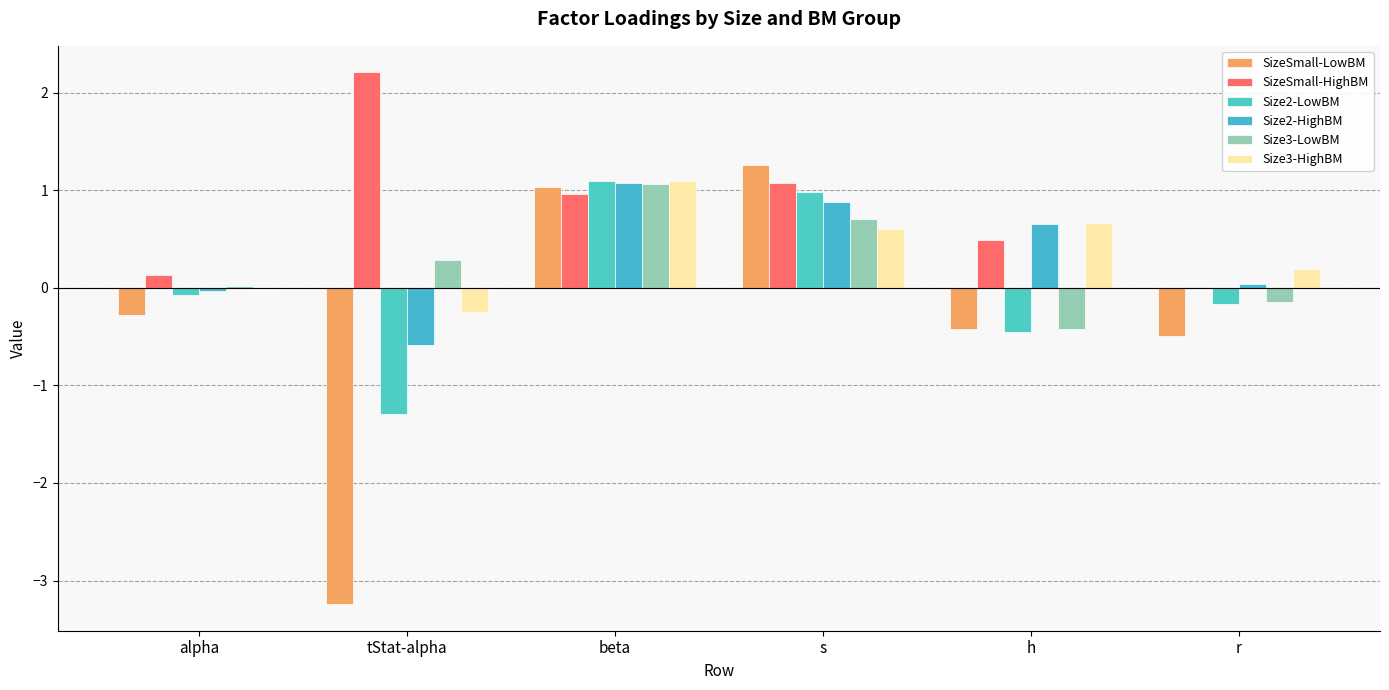

How many groups of bars are there?

6